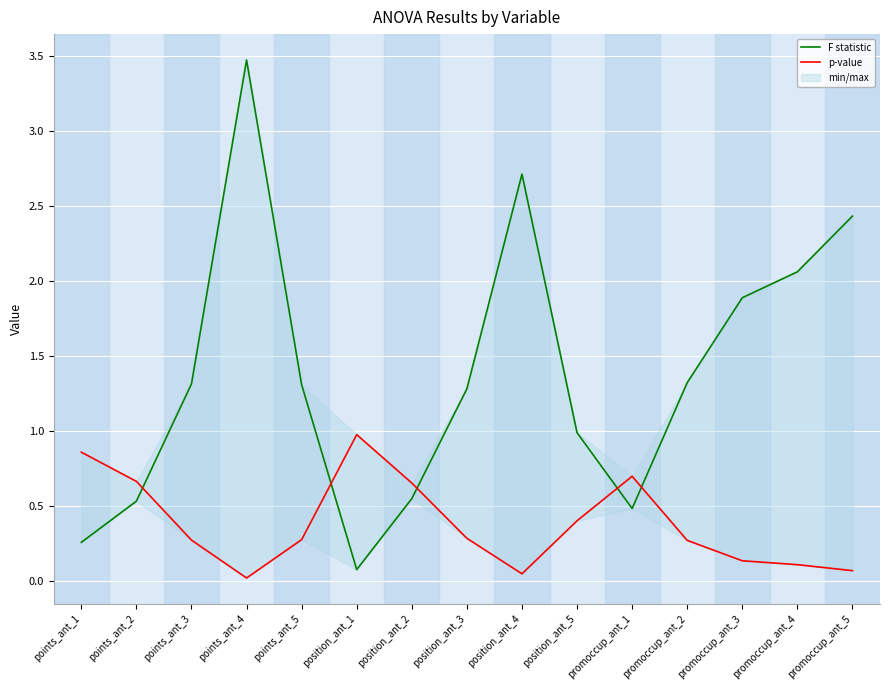

What is the maximum value for p-value?

1.0